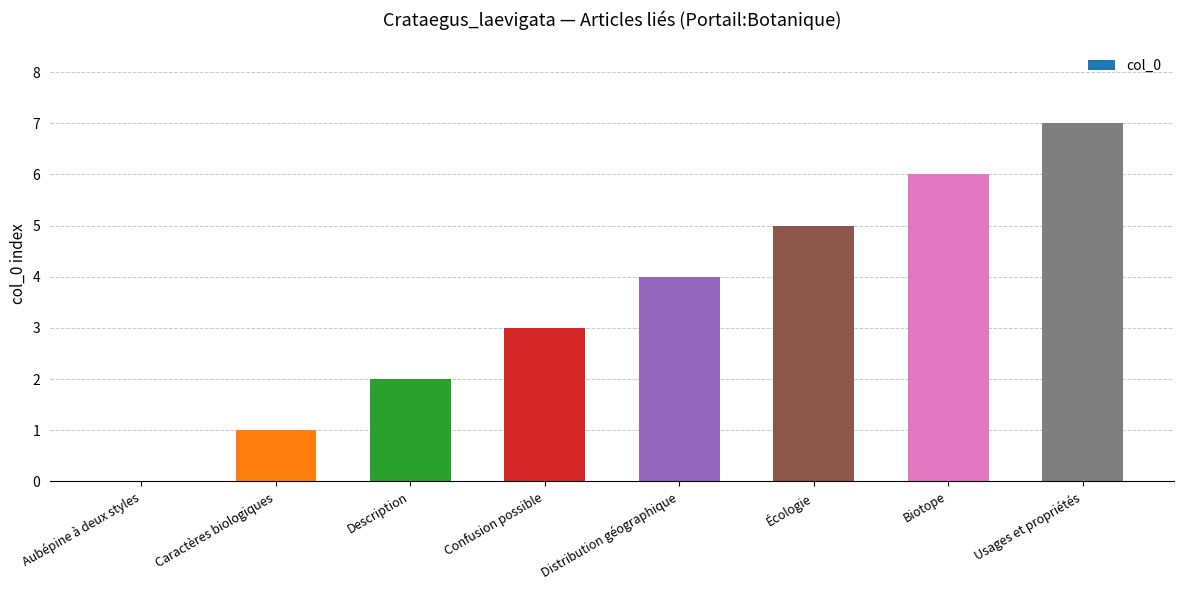

The value at Description is 3. True or false?

False